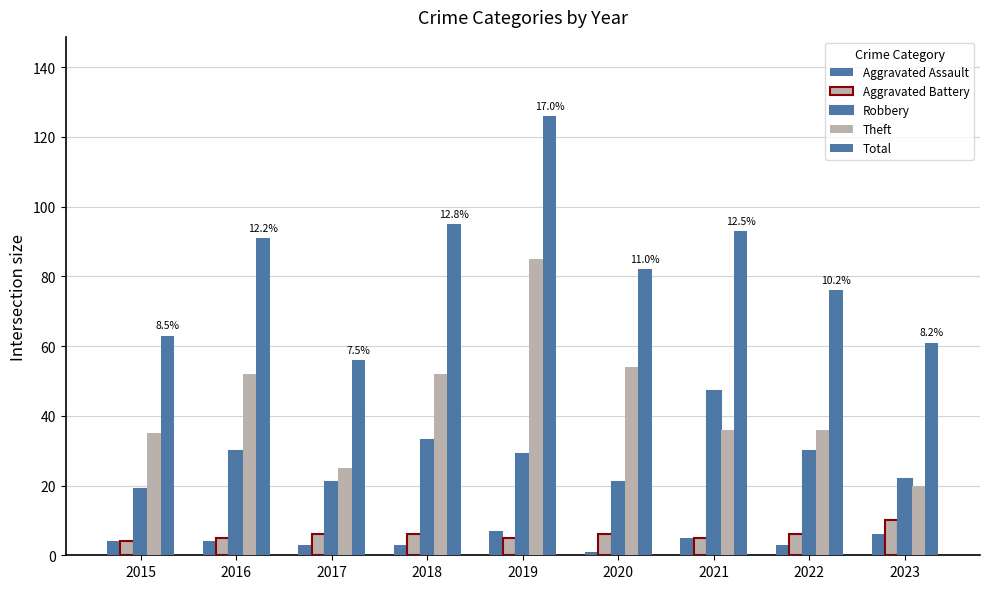

At which label does Aggravated Battery reach its minimum?

2015